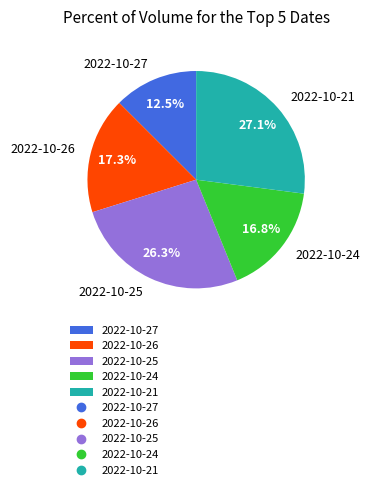

To the nearest percent, what is the combined percentage of 2022-10-25 and 2022-10-27?

39%